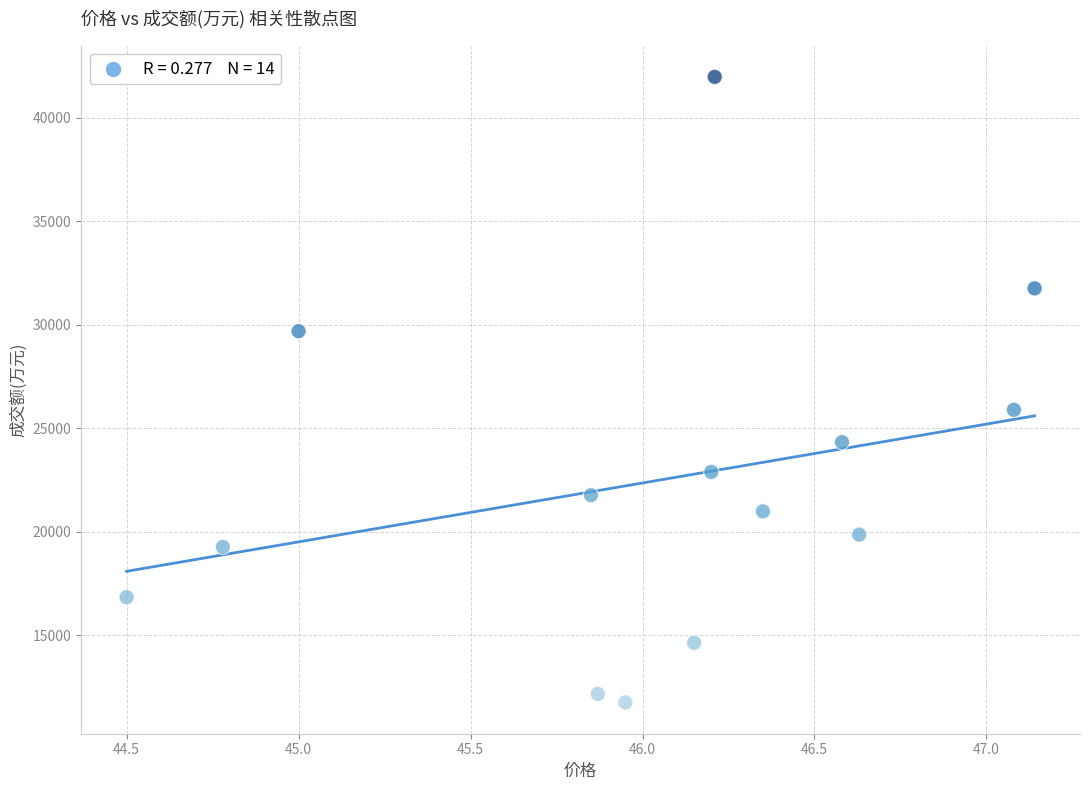

What is the range of Y values (max minus min)?

30226